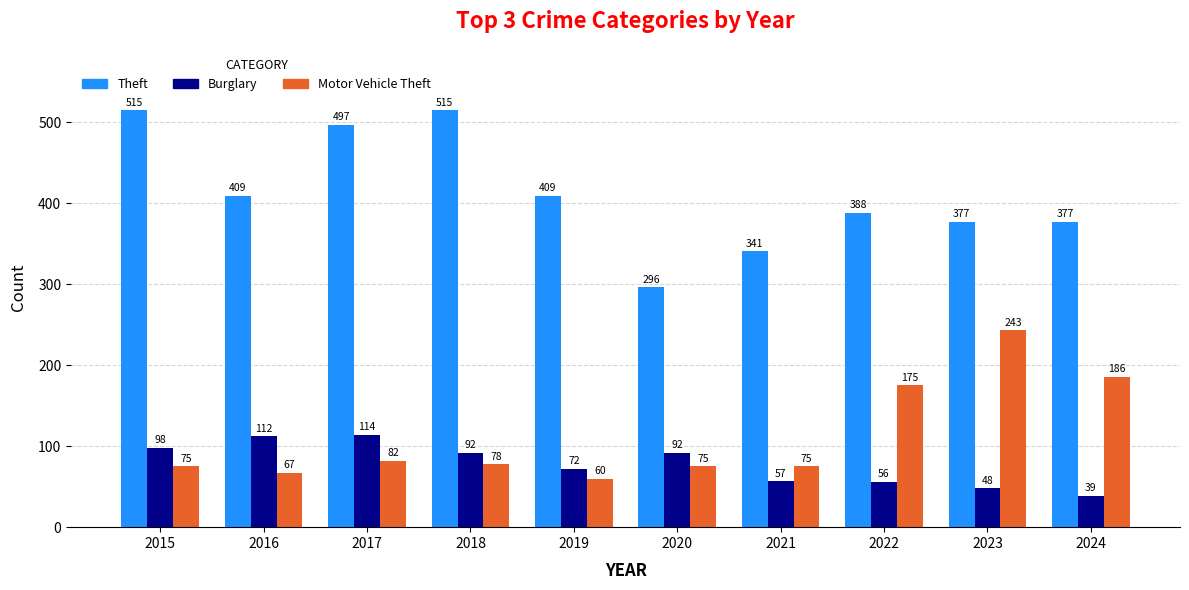

How many series are shown in this chart?

3